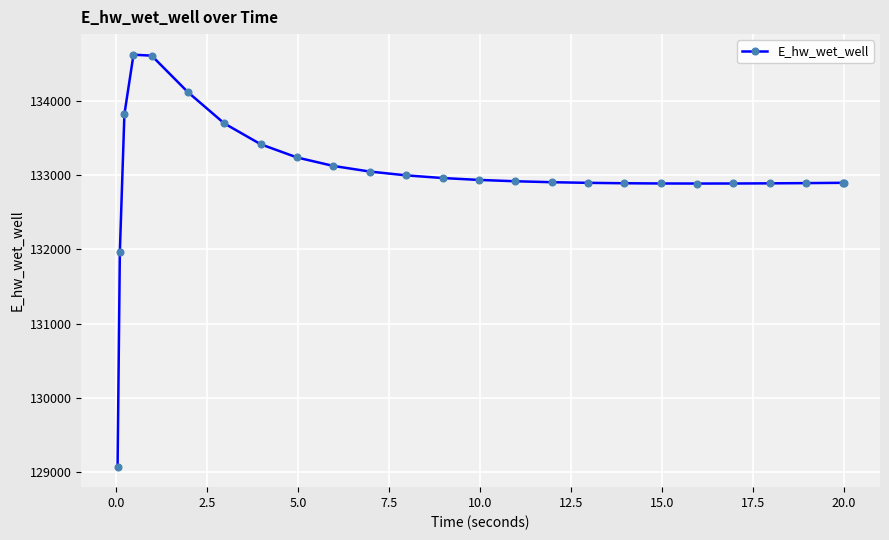

True or false: the data has more than 0 interior local peaks.

True